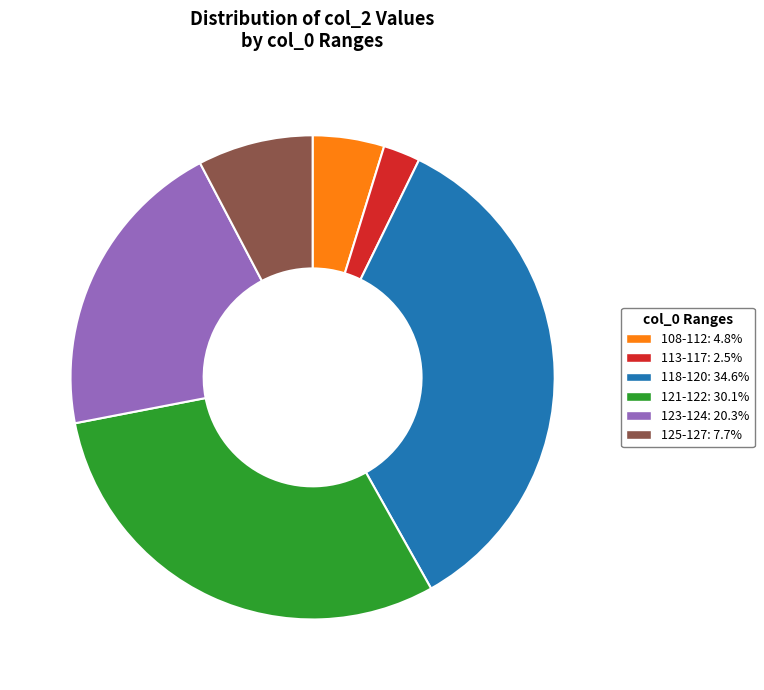

Does any single category account for the majority?

No